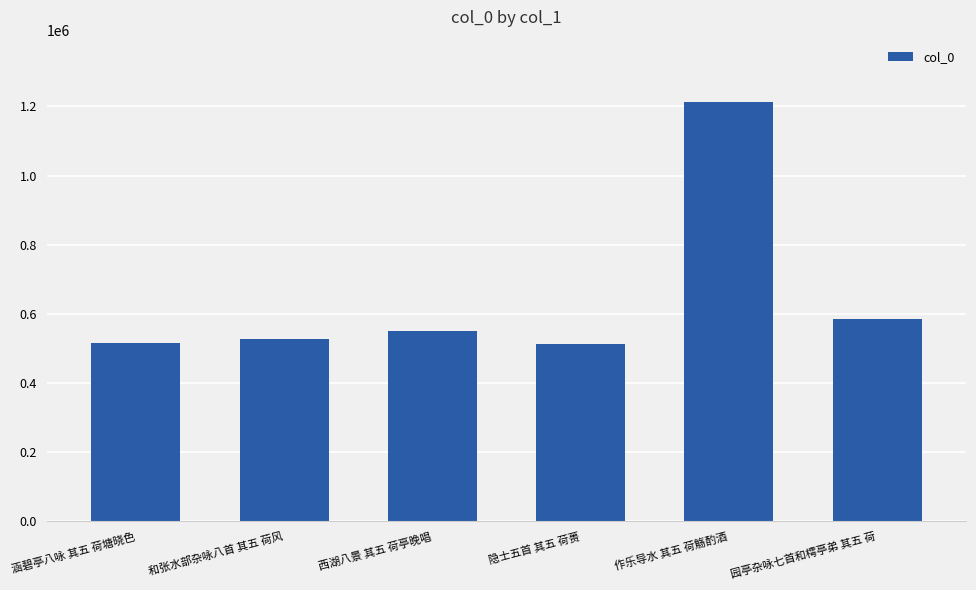

What is the label of the 4th bar from the left?

隐士五首 其五 荷蒉